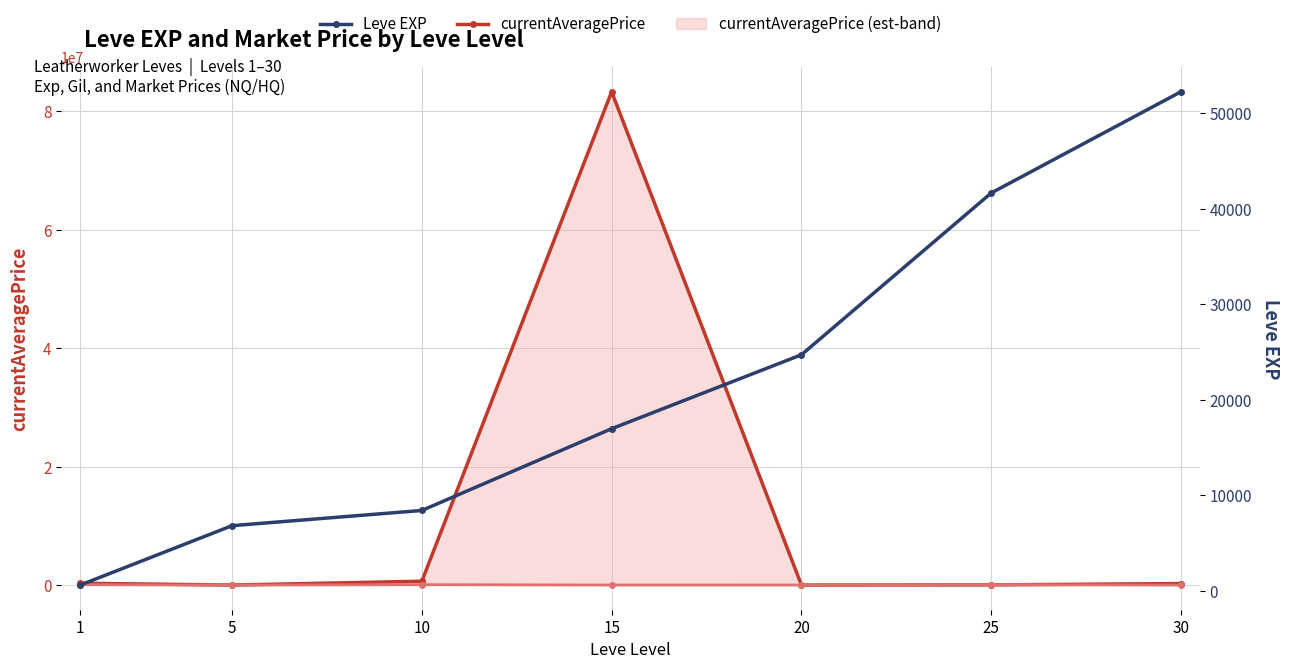

Read the Leve EXP value at 1.

630